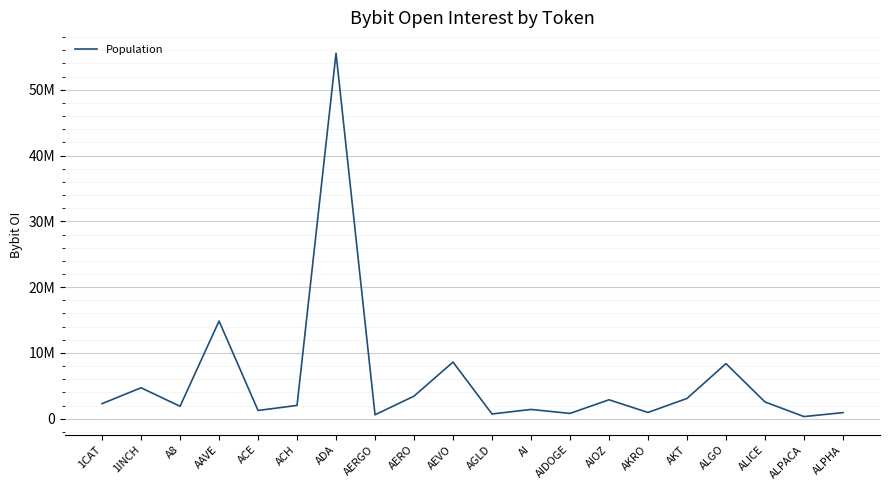

How many values exceed 2299024?

9